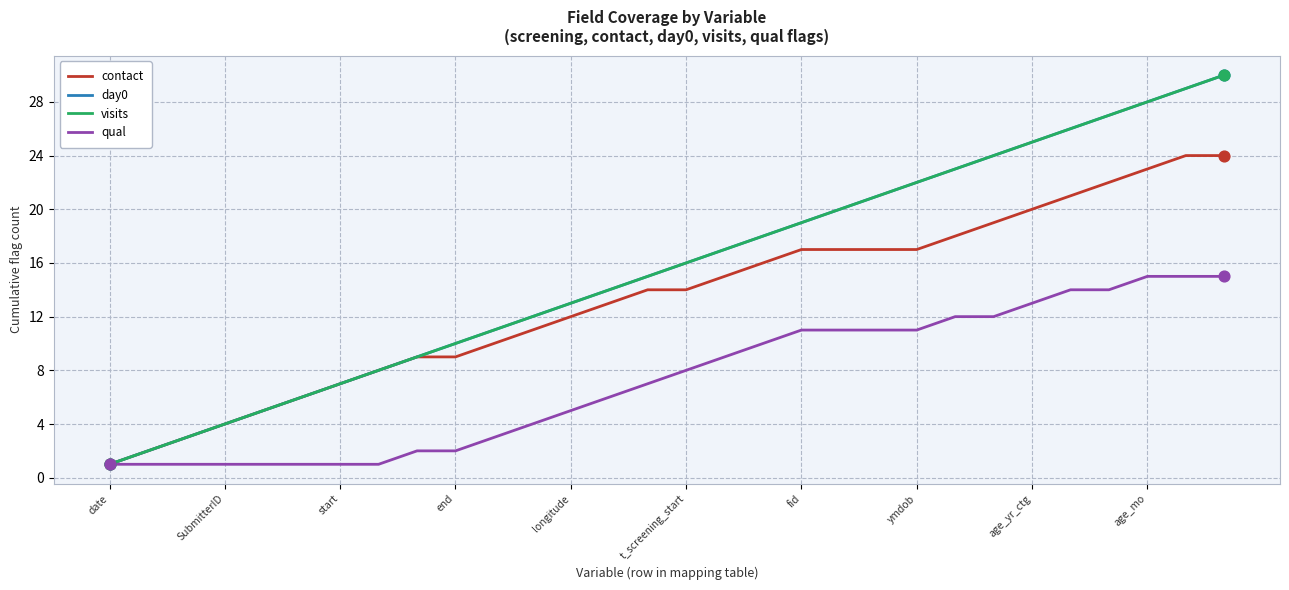

At which category is the sum across all series the highest?

29